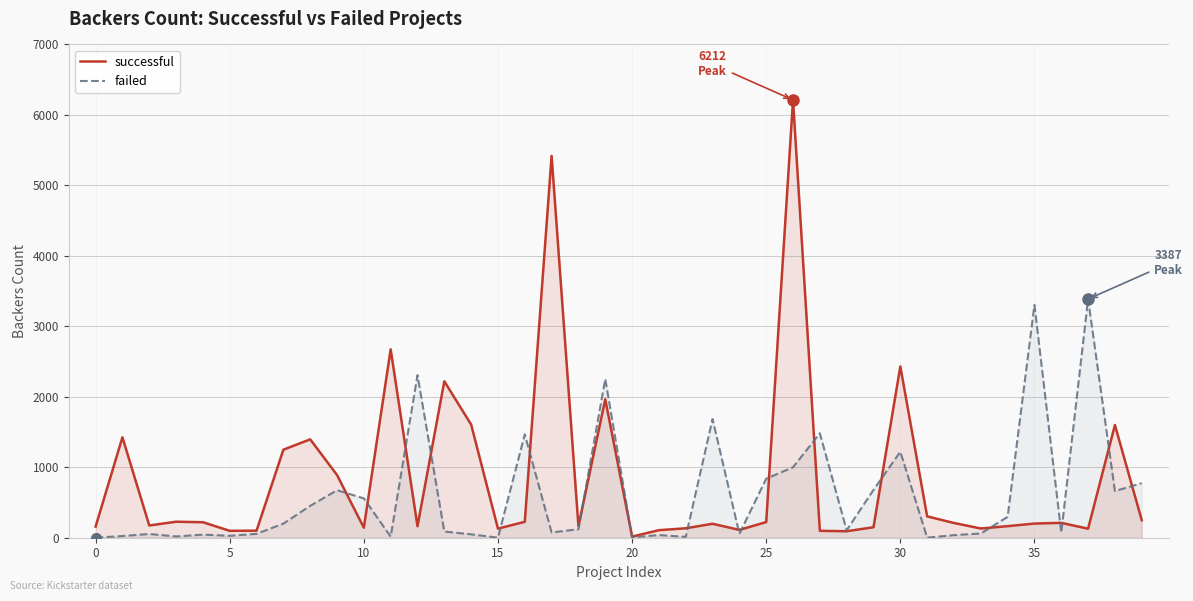

At how many categories does at least one series exceed 4934?

2